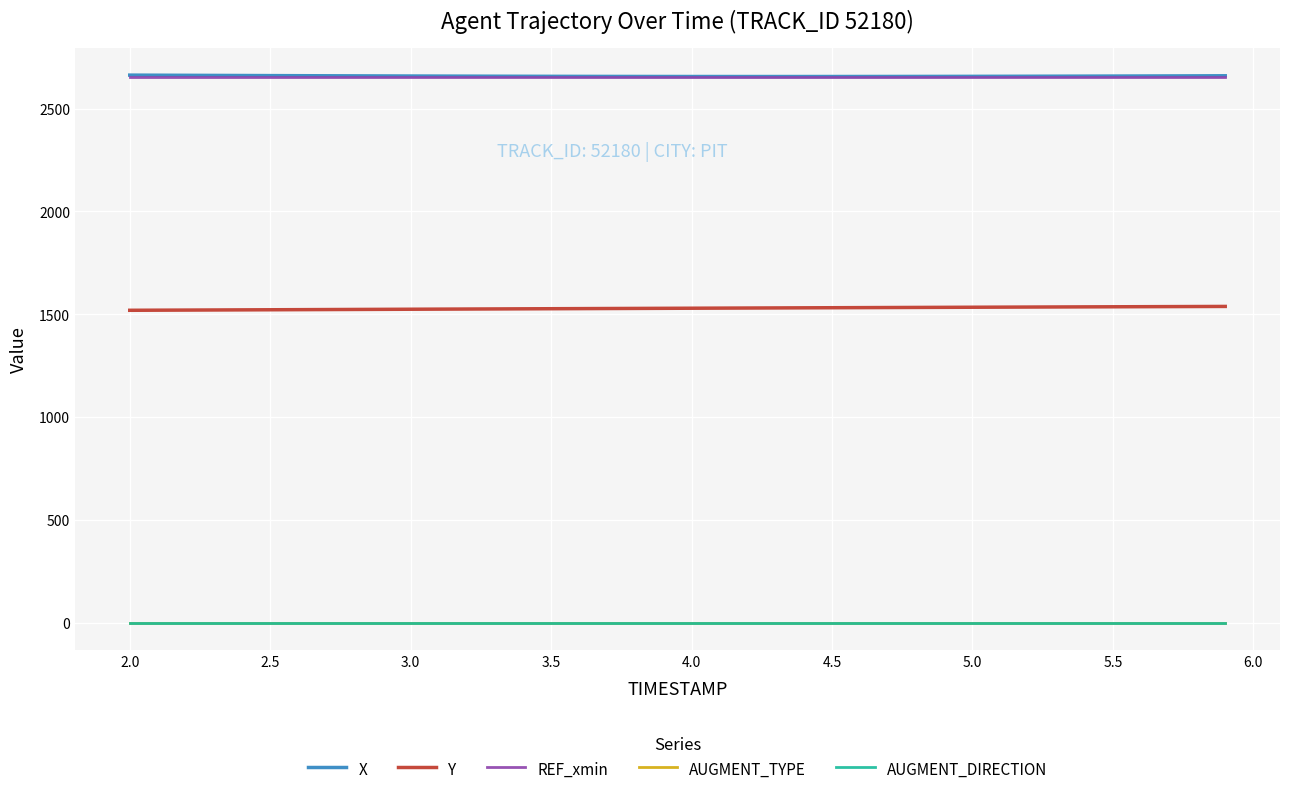

What is the greatest value displayed?

2663.1